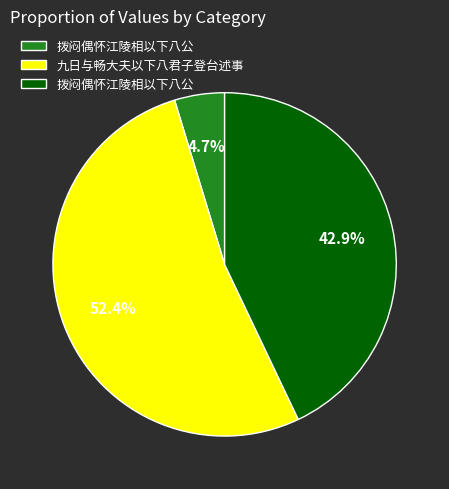

Is there any slice that represents more than half of the pie?

Yes